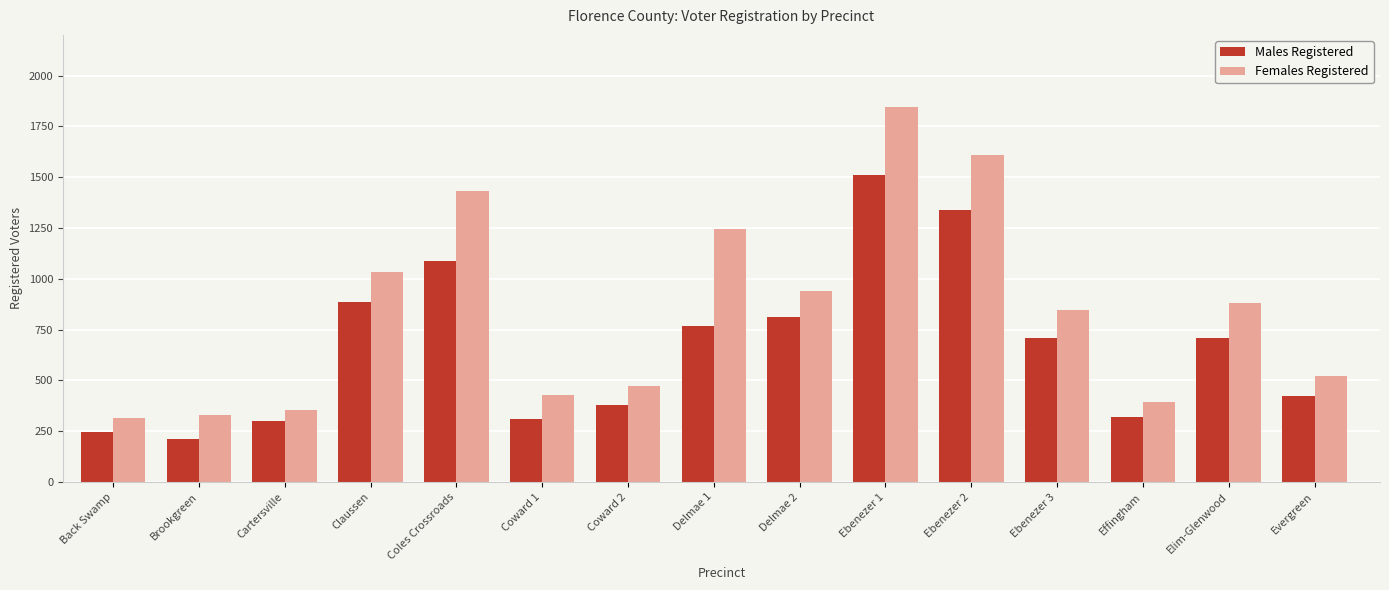

What is the average value of the Females Registered series?

842